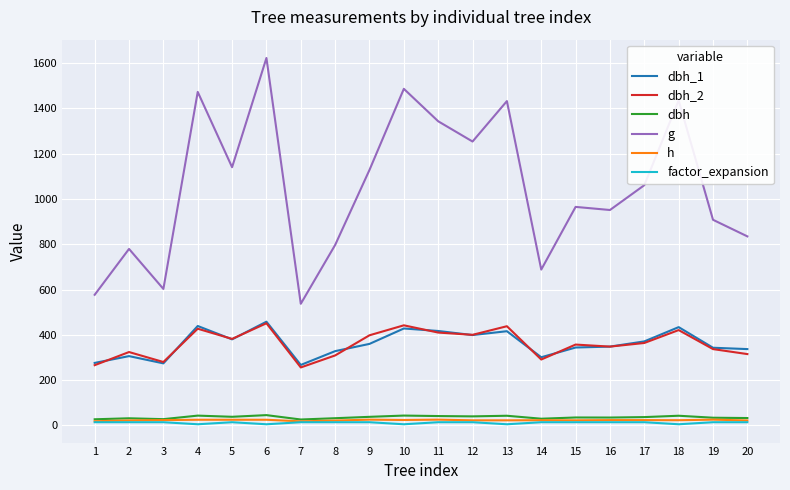

Which series has the largest total across all categories?

g